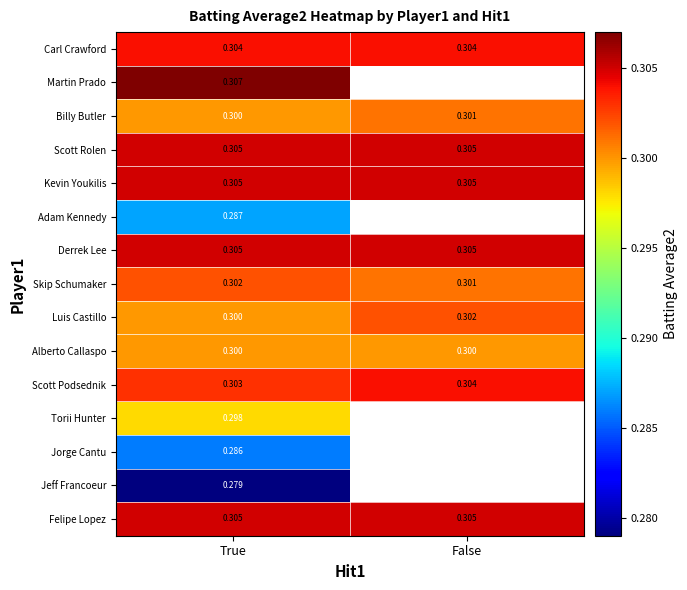

How many categories are shown in the chart?

2